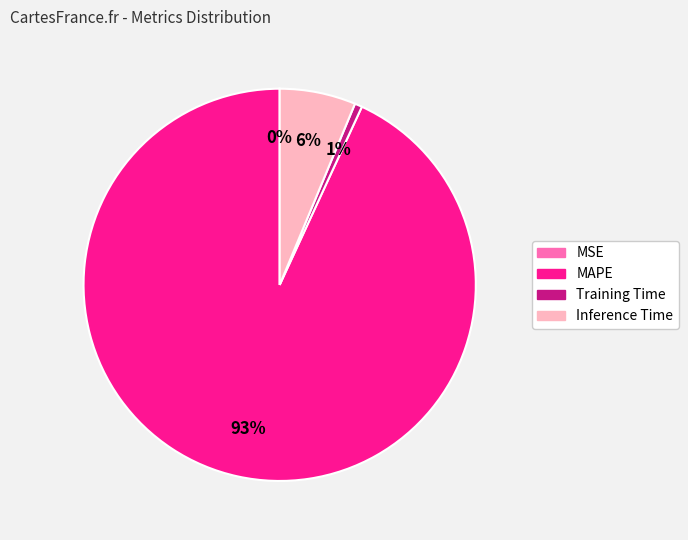

Which slice is the largest?

MAPE